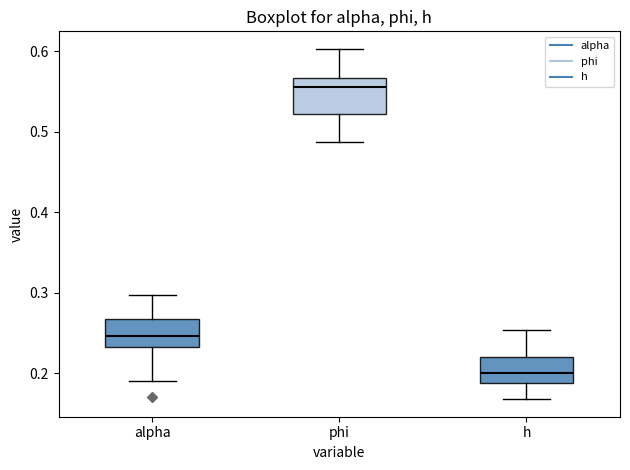

Which box has the lowest median line?

h